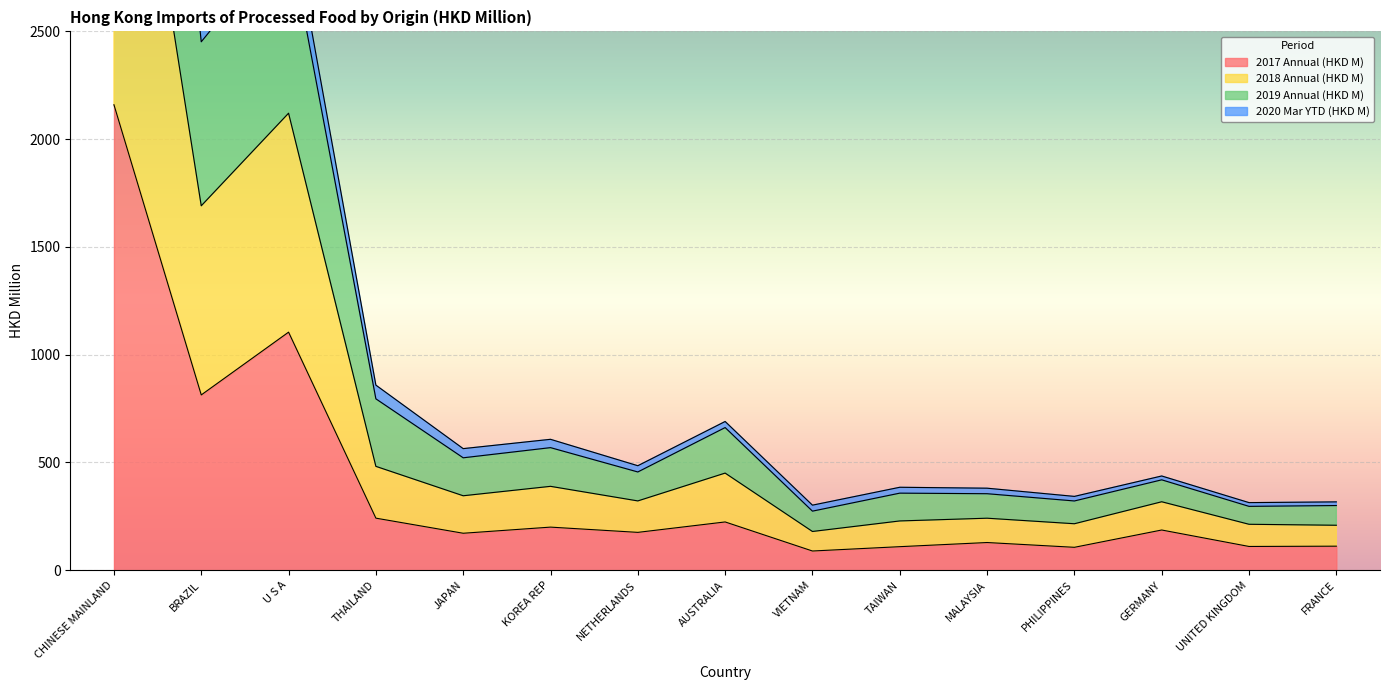

The value of 2019 Annual (HKD M) at KOREA REP is 1001.6. True or false?

False